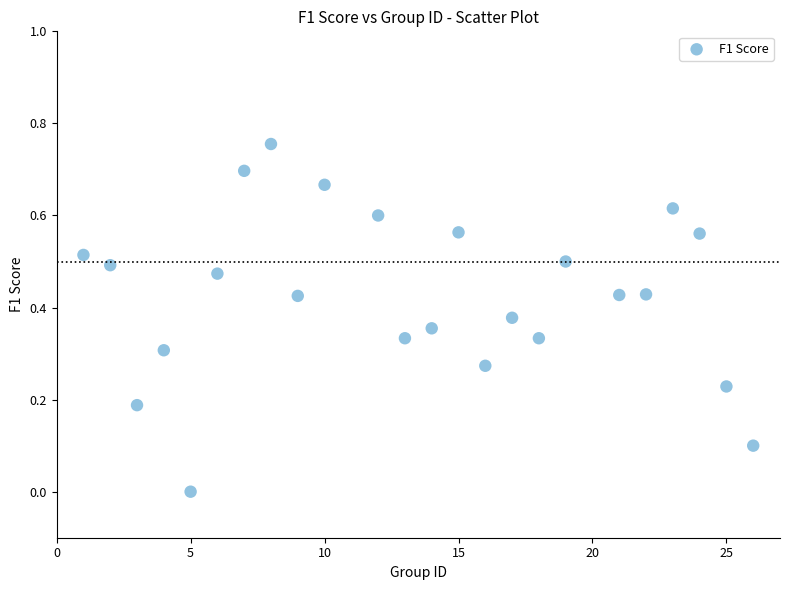

What is the range of X values (max minus min)?

25.0